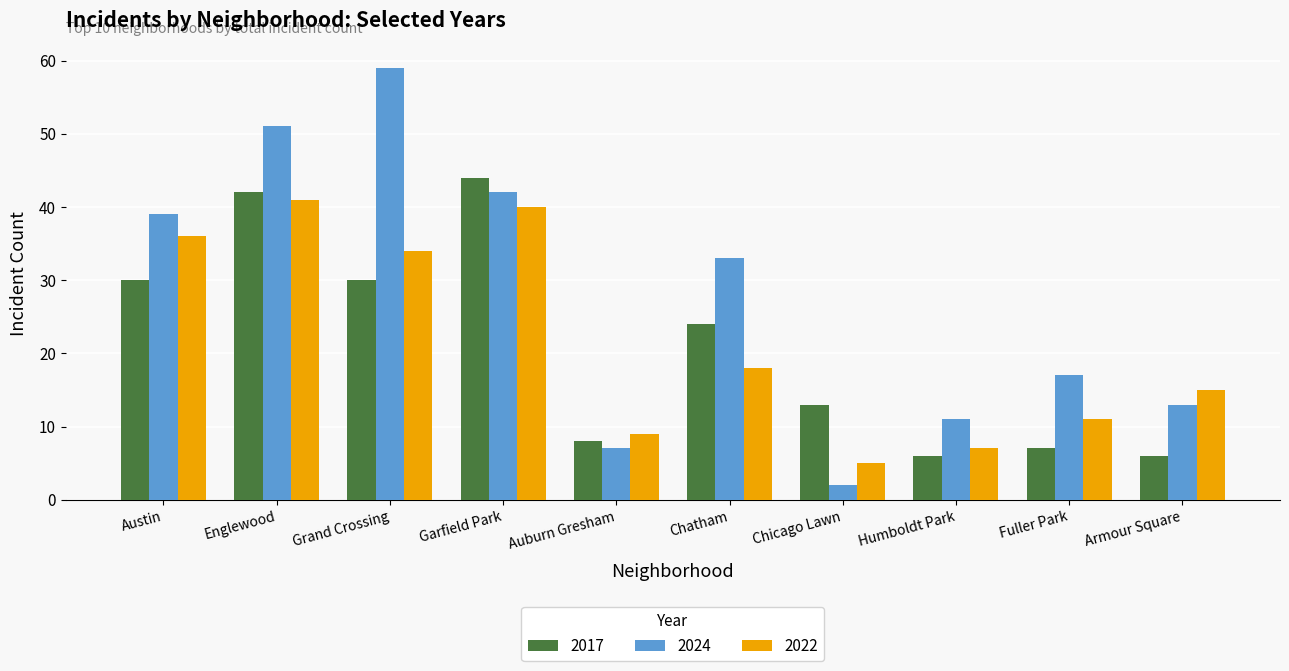

True or false: 2017 has a value of 18 at Austin.

False